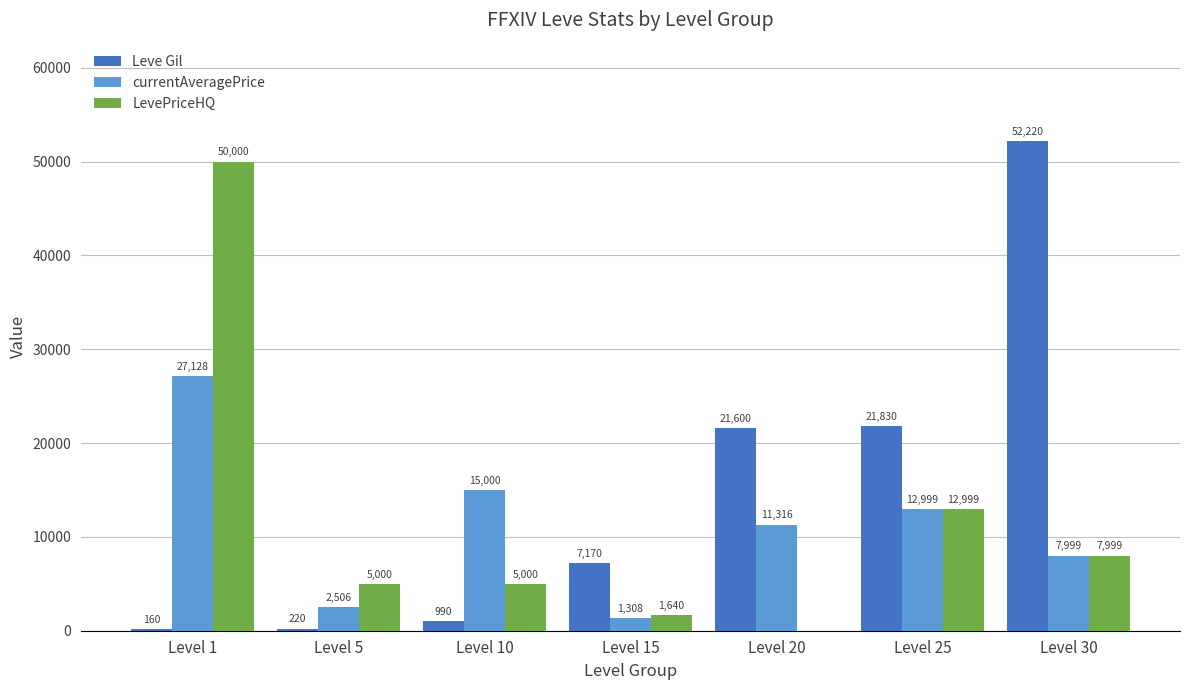

What is the total value across all series at Level 1?

77288